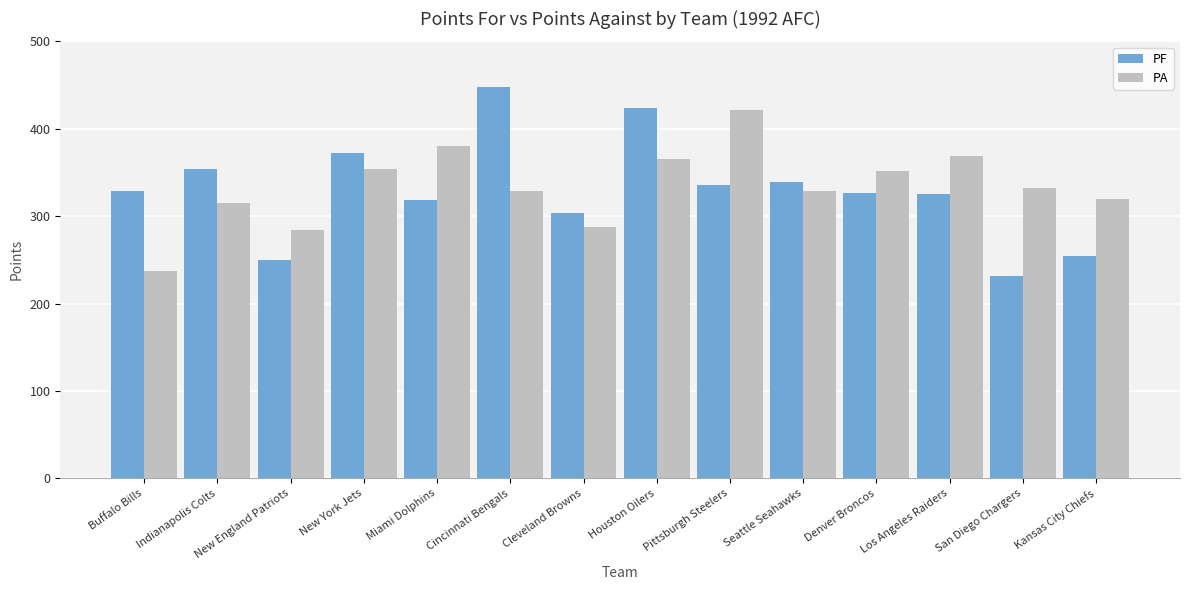

Which series changed the most between New England Patriots and New York Jets?

PF